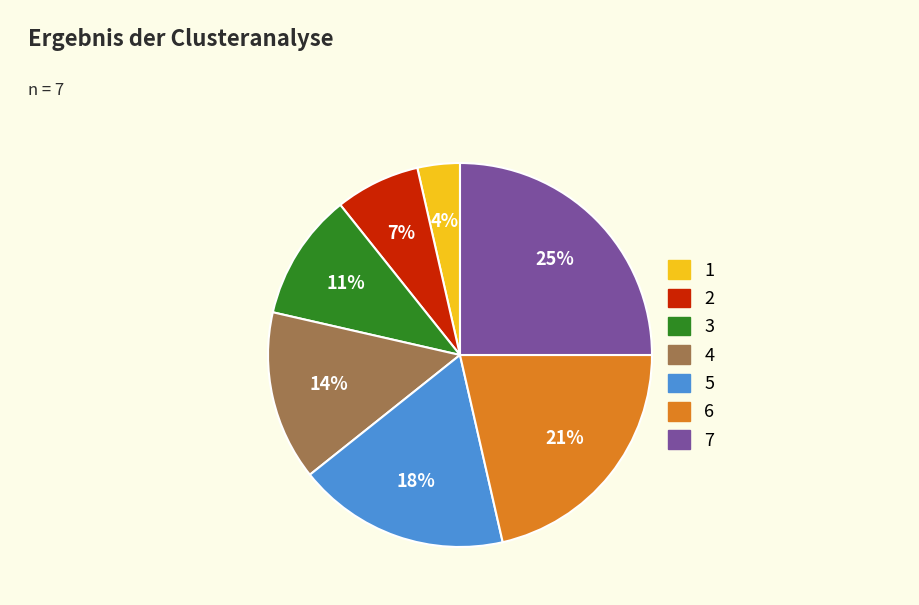

Is 2 the majority of the pie?

No